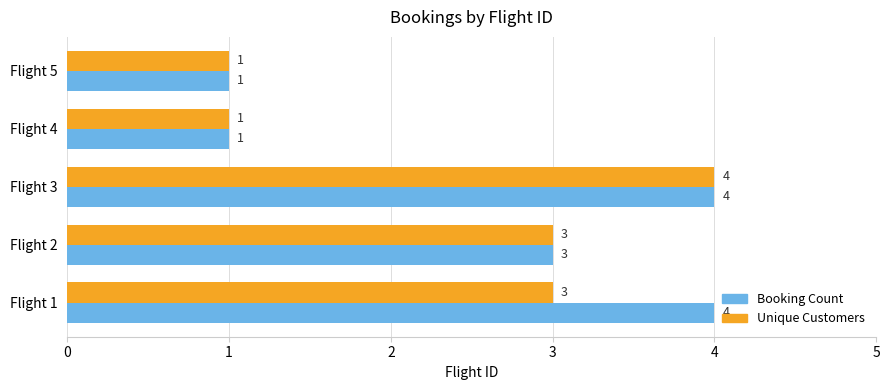

Is the value of Booking Count at Flight 1 greater than the value of Unique Customers at Flight 2?

Yes